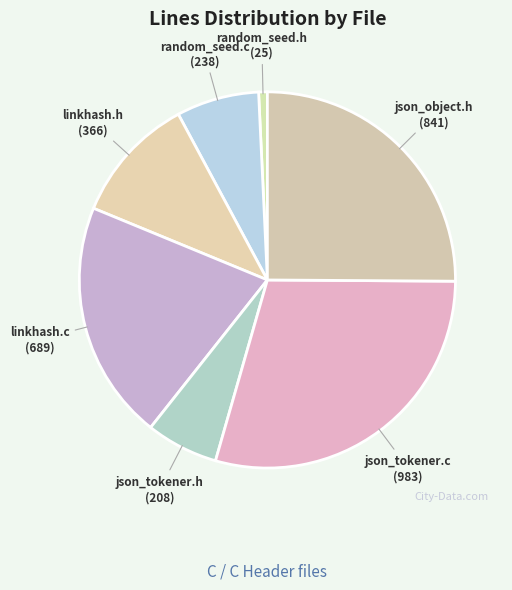

Rank the categories by value from lowest to highest.

C Header (random_seed.h), C Header (json_tokener.h), C (random_seed.c), C Header (linkhash.h), C (linkhash.c), C Header (json_object.h), C (json_tokener.c)